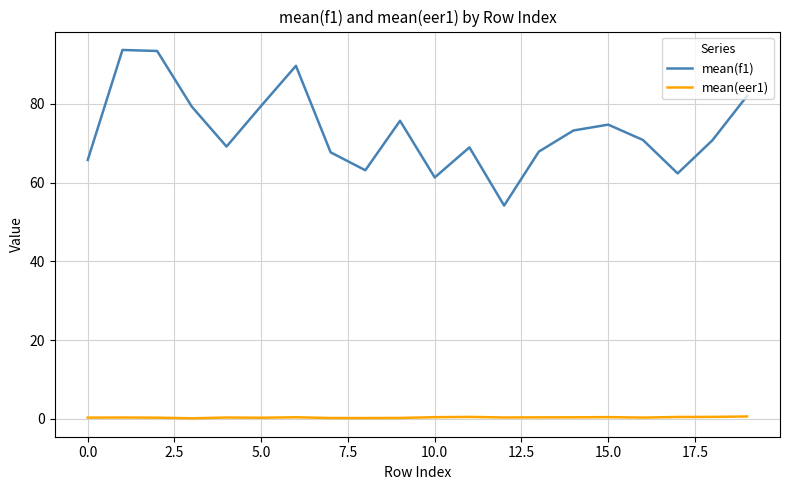

Rank the series by their maximum value, from highest to lowest.

mean(f1), mean(eer1)